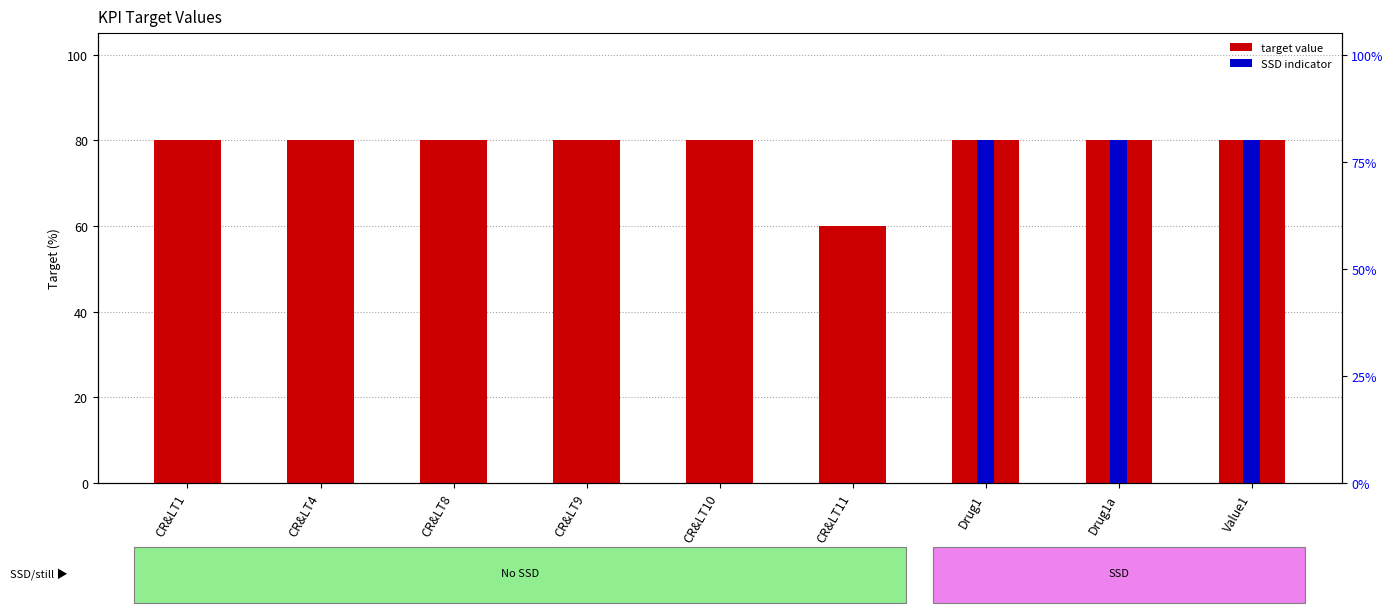

Reading left to right, transcribe all the data shown in this chart.

target: 80	80	80	80	80	60	80	80	80
SSD indicator: 0	0	0	0	0	0	80	80	80